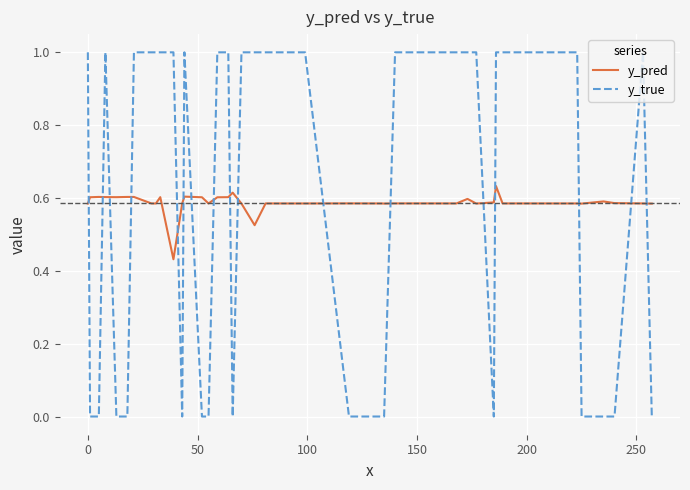

What is the maximum value for y_true?

1.0